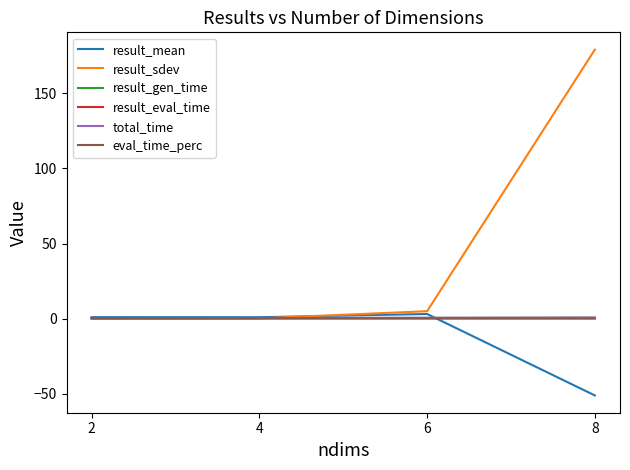

Which category has the highest value across all series?

8